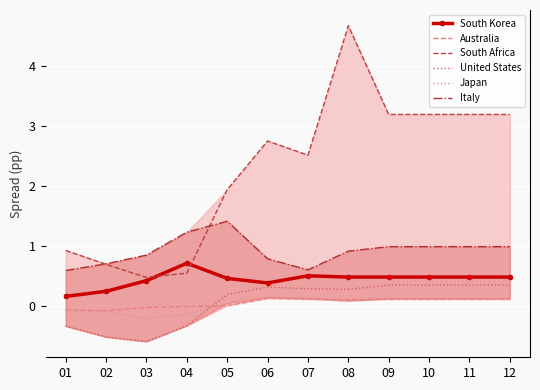

What is the minimum value shown in the chart?

-0.6